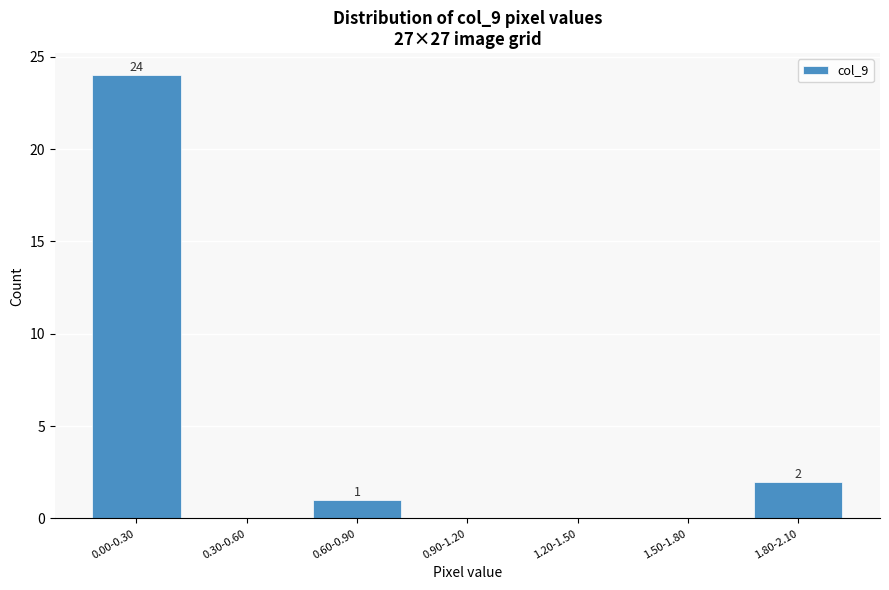

Reading right to left, extract all data points from this chart.

1.80-2.10=2	1.50-1.80=0	1.20-1.50=0	0.90-1.20=0	0.60-0.90=1	0.30-0.60=0	0.00-0.30=24